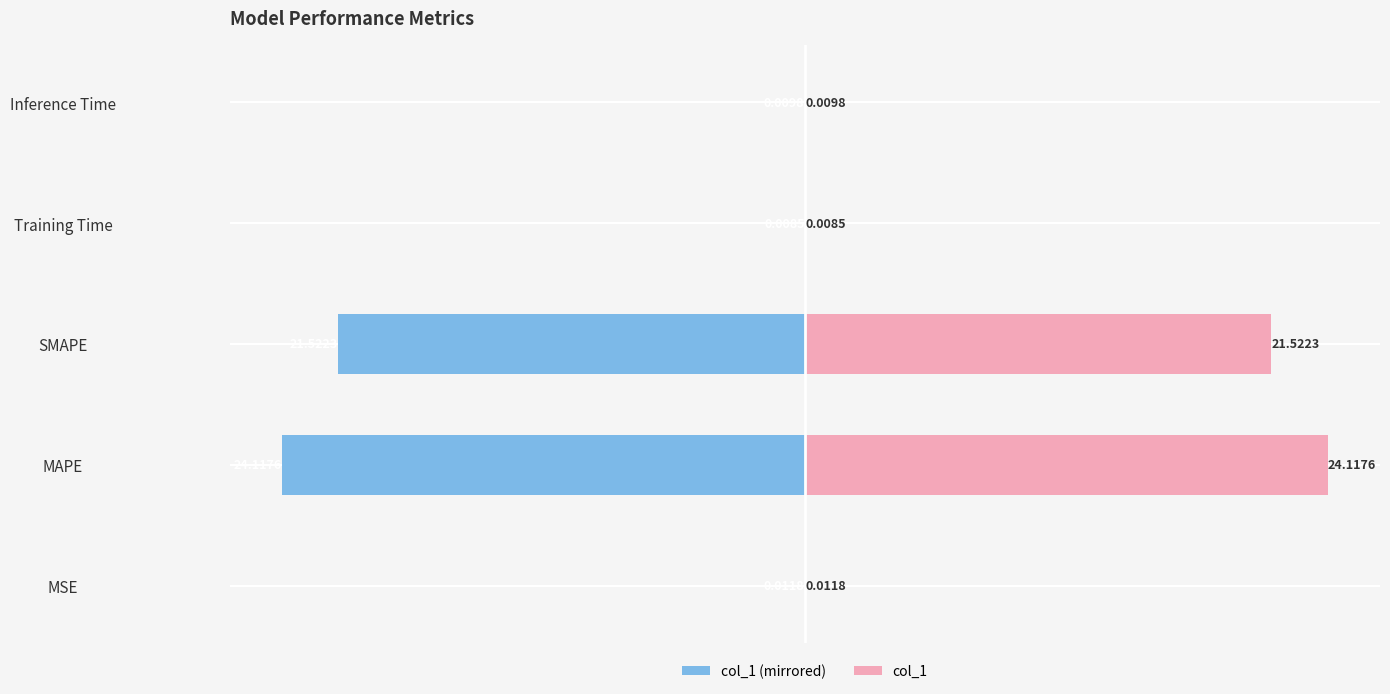

How many bars are there in total?

10